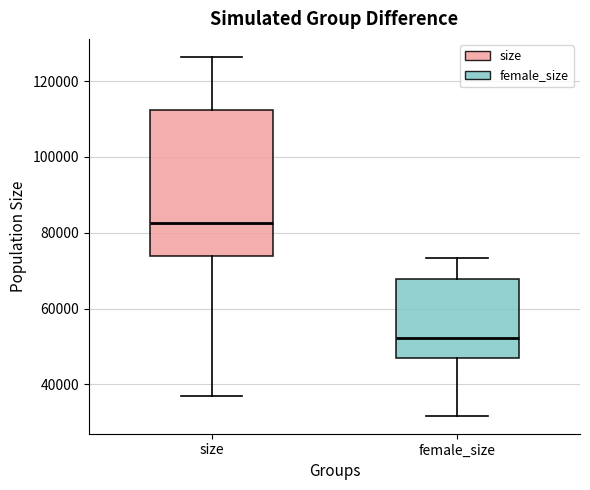

Which box has the lowest median line?

female_size